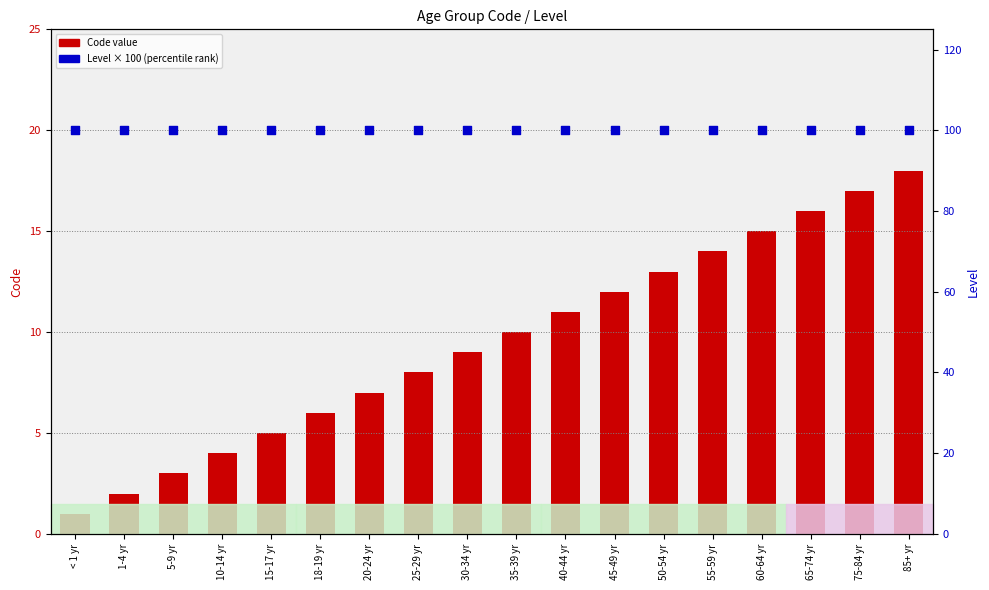

What is the total value across all series at 50-54 yr?

113